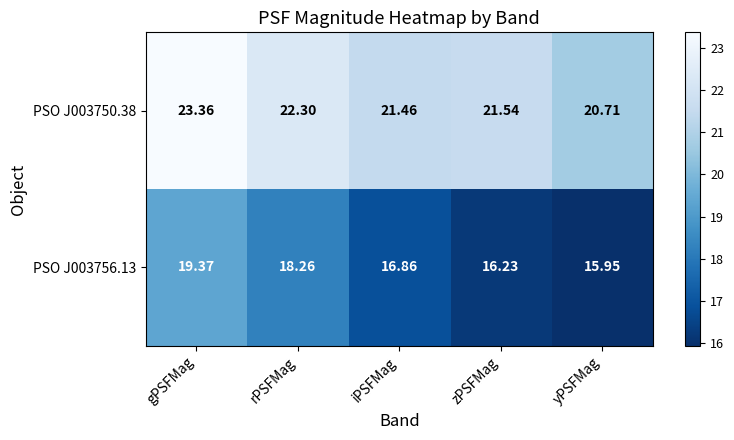

Where does the PSO J003756.13 series first go above 16?

gPSFMag